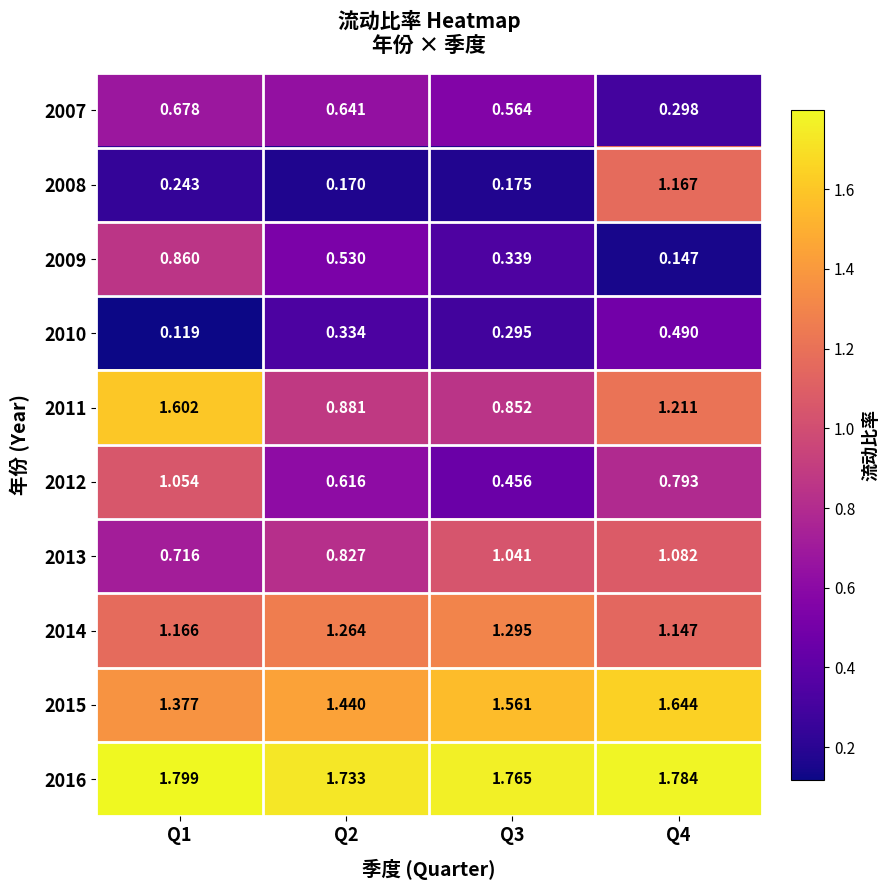

Is the value of 2007 at Q4 greater than the value of 2013 at Q2?

No